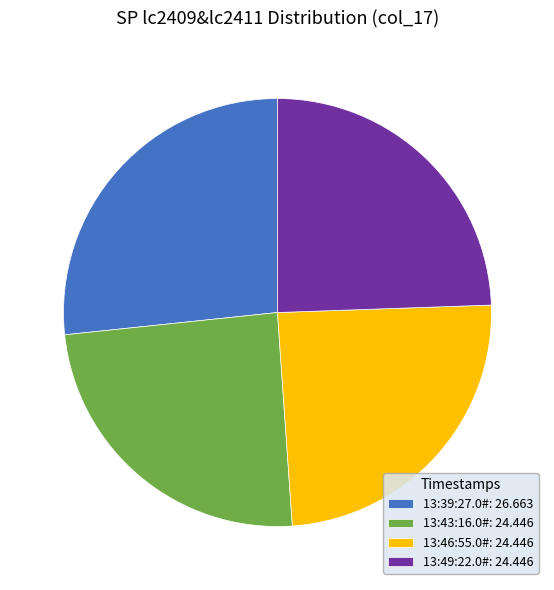

Is 13:49:22.0# the majority of the pie?

No